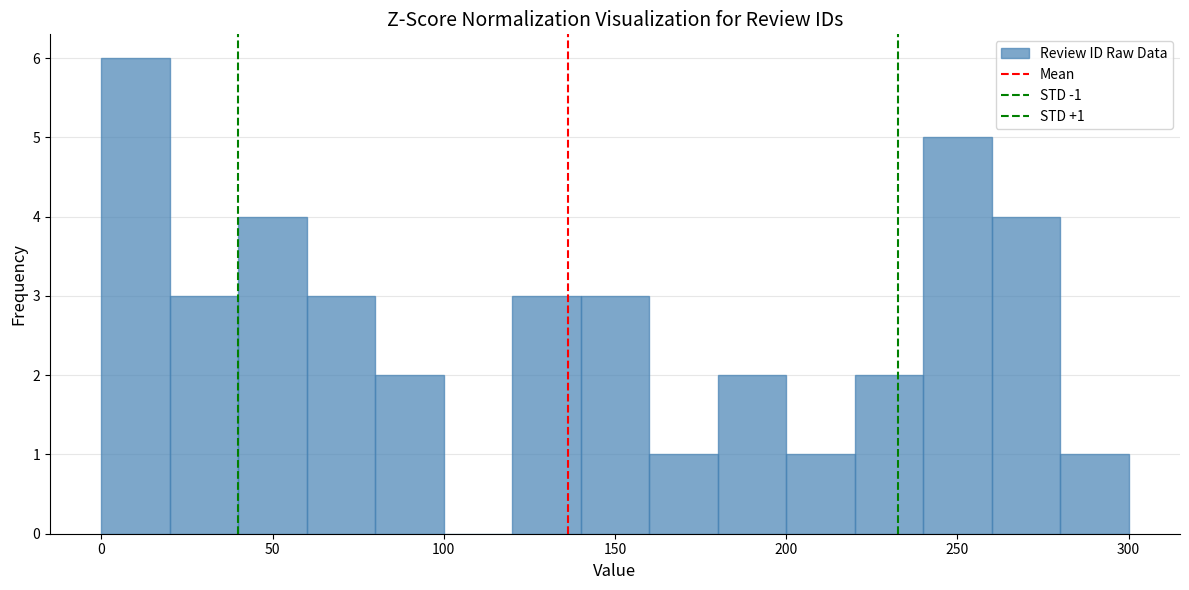

Over which range of the x-axis is the bar tallest?

0 to 20